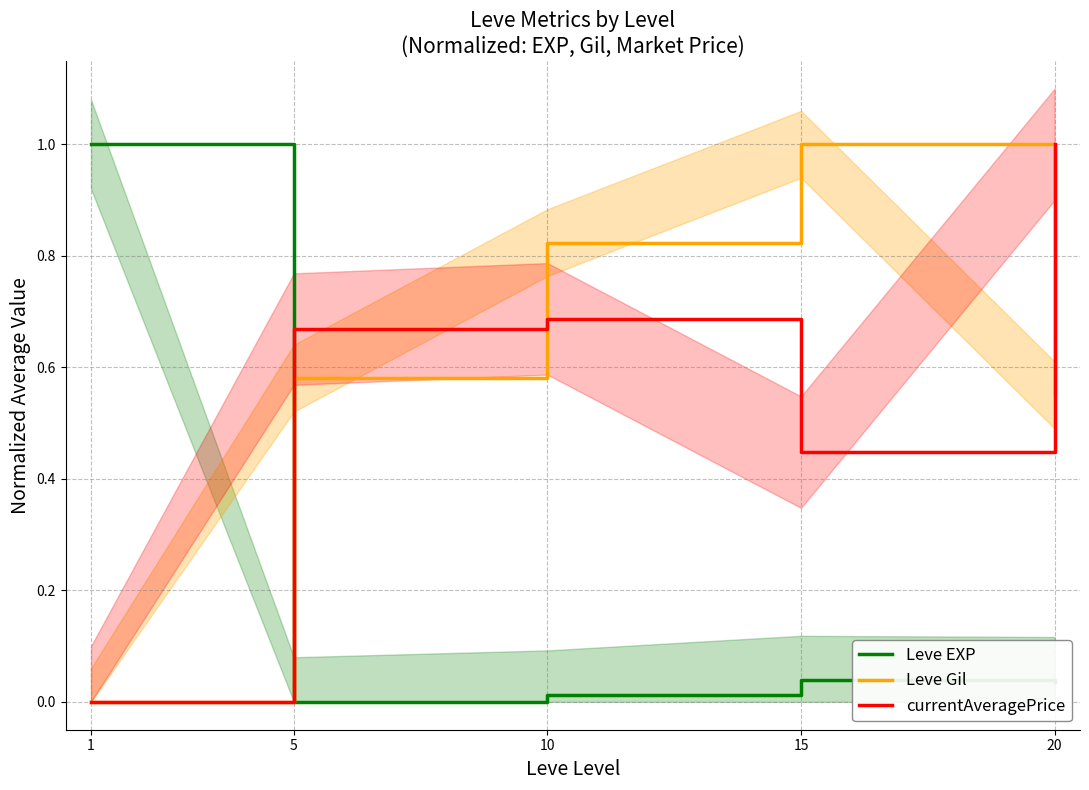

At which label does currentAveragePrice reach its peak?

20